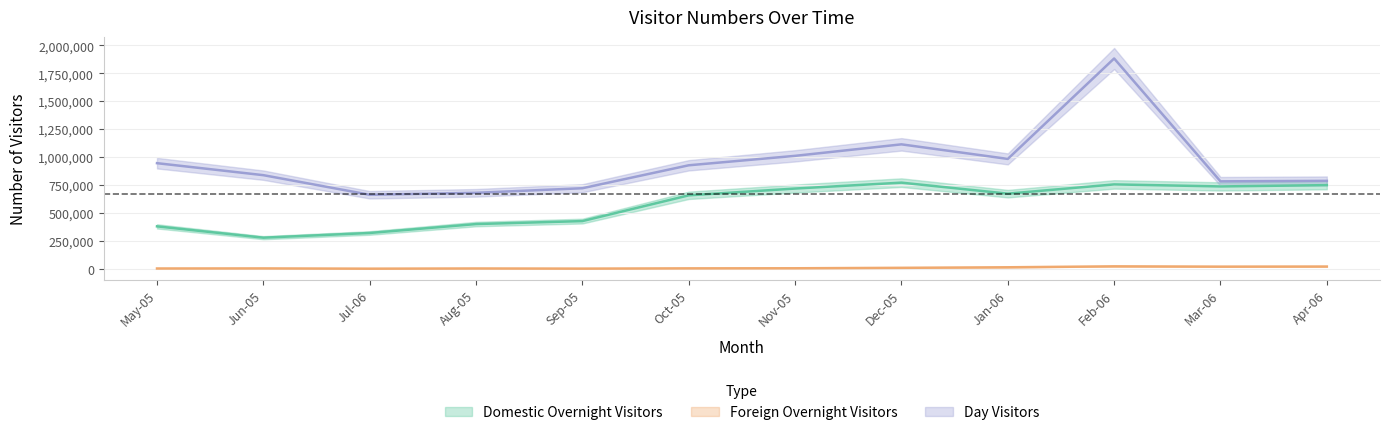

Reading left to right, extract all data points from this chart.

Domestic_Overnight_Visitors: 380835	279661	321719	401386	427997	658235	718800	771572	673136	755815	737900	749385
Foreign_Overnight_Visitors: 4198	4801	2547	4308	2987	5382	6183	10127	15012	23390	20715	21635
Day_Visitors: 945705	838448	663267	680732	721679	926764	1011218	1113971	983817	1881511	783270	787573